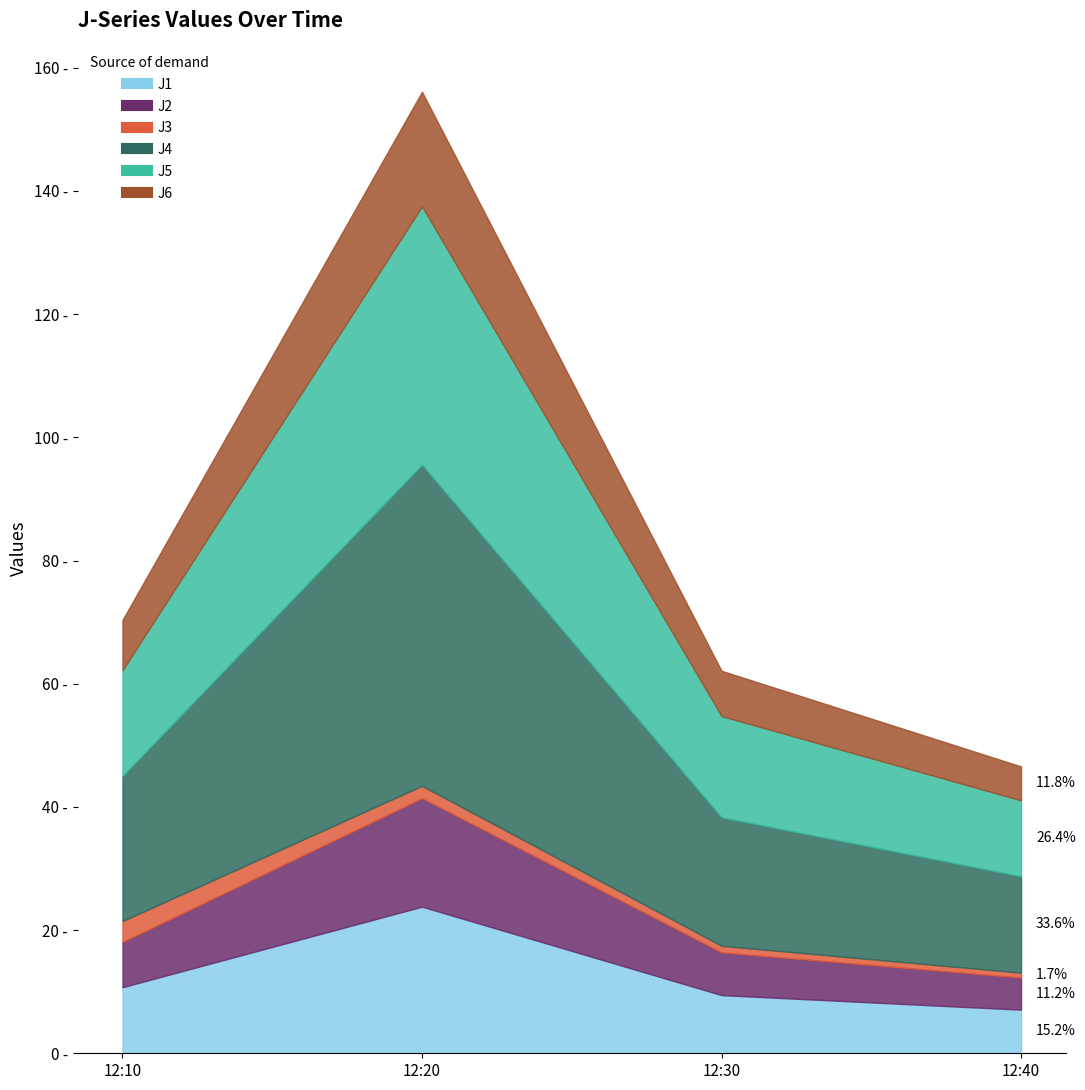

What is the highest value of the J3 series?

3.4